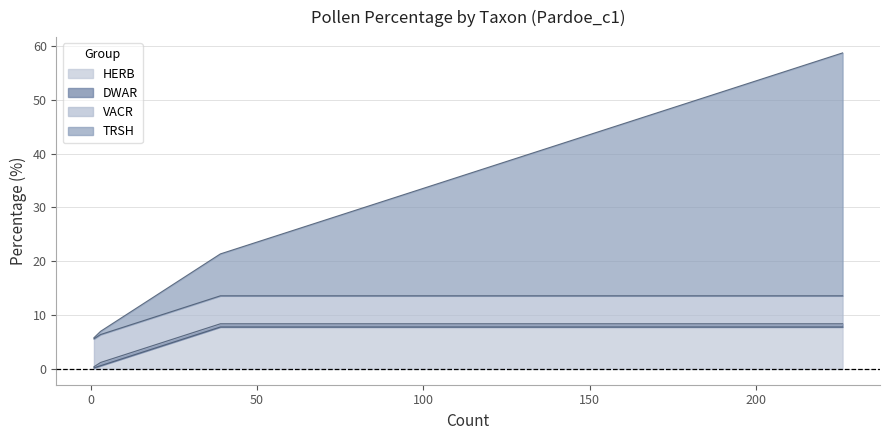

What is the highest value of the HERB series?

7.8